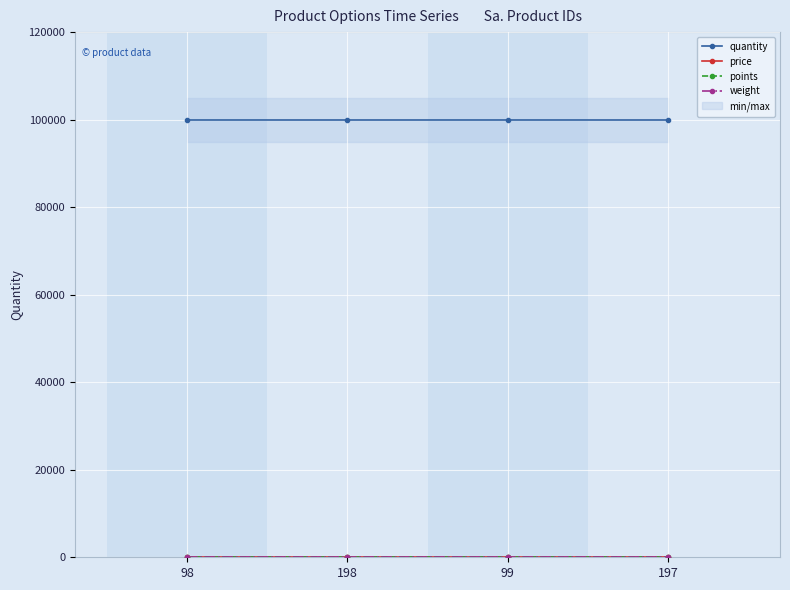

Rank the series at 99 from highest to lowest value.

quantity, price, points, weight